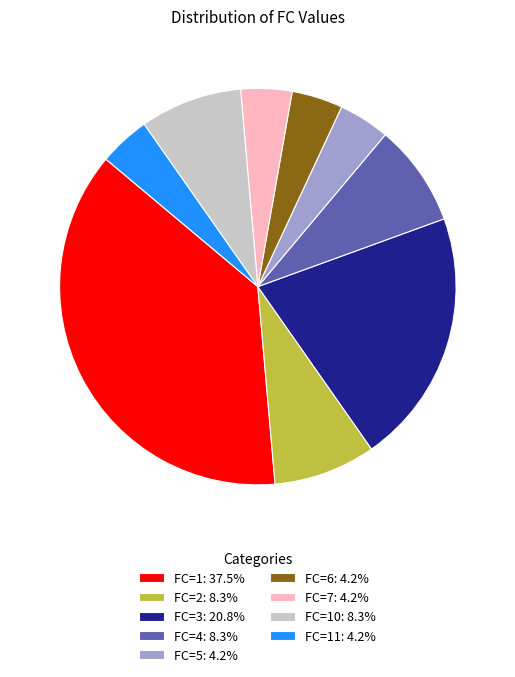

What is the ratio of the value at FC=5: 4.2% to the value at FC=11: 4.2%?

1.0